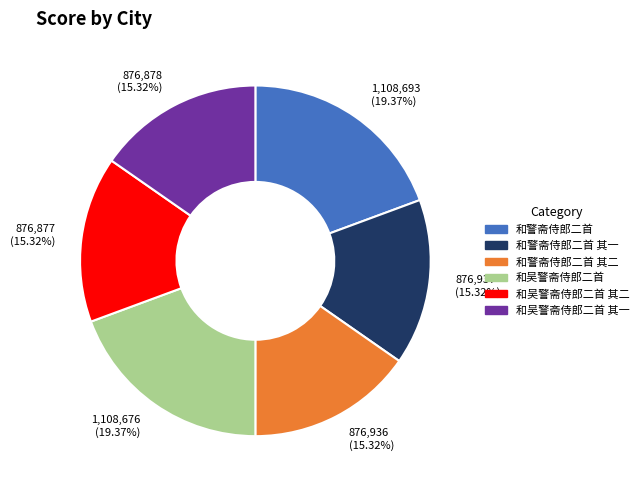

Count the number of slices in the pie.

6